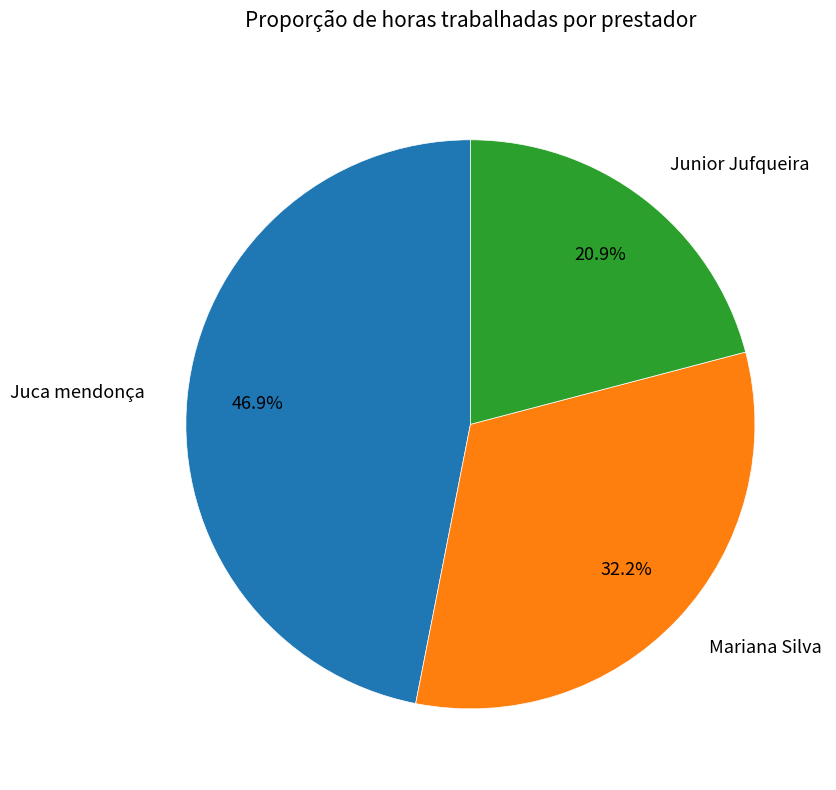

Which has a higher value, Mariana Silva or Junior Jufqueira?

Mariana Silva